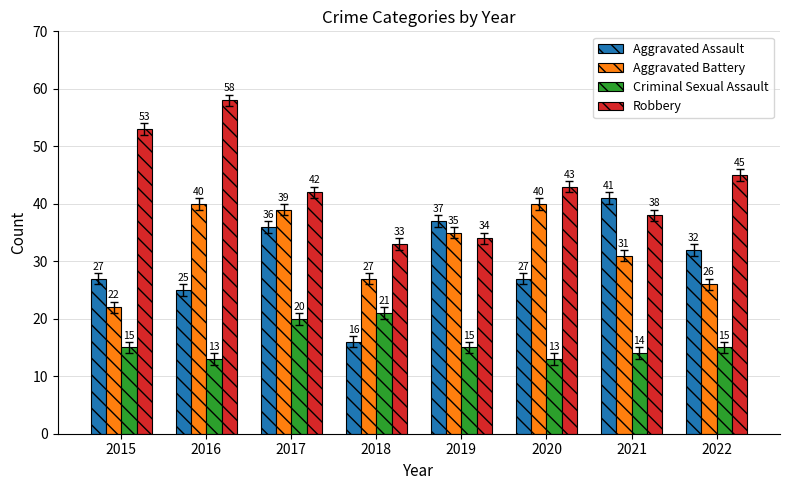

At which label does Robbery reach its peak?

2016